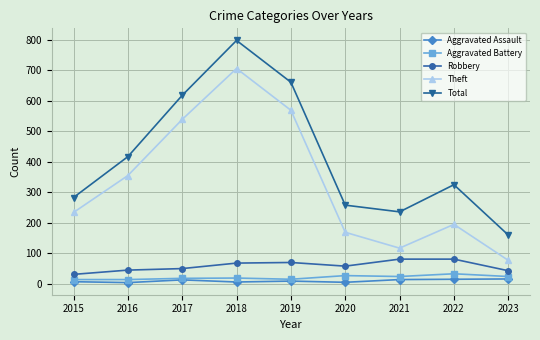

At 2022, list the series in order from smallest to largest.

Aggravated Assault, Aggravated Battery, Robbery, Theft, Total